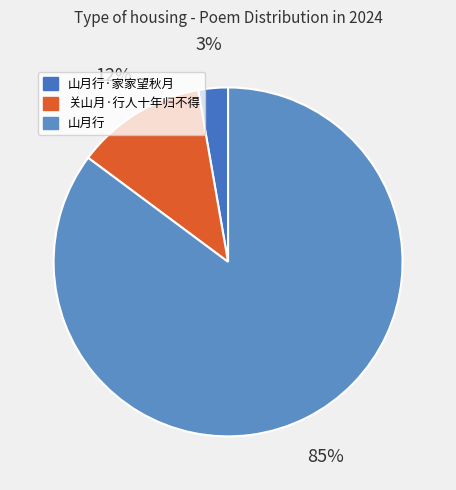

Combined, what portion of the pie is 山月行 and 关山月·行人十年归不得?

97.3%